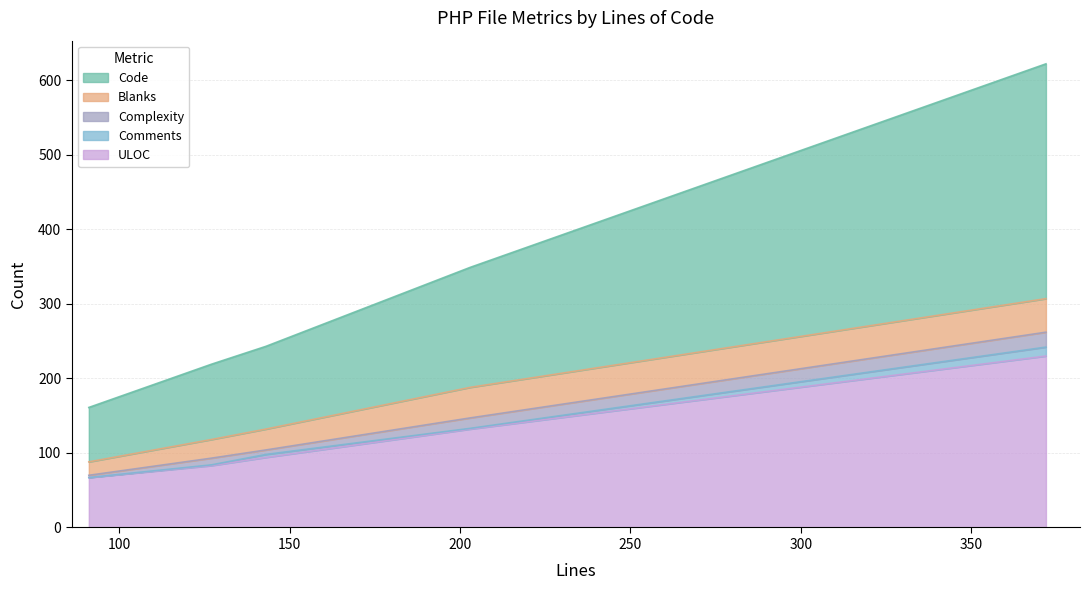

What is the maximum value shown in the chart?

315